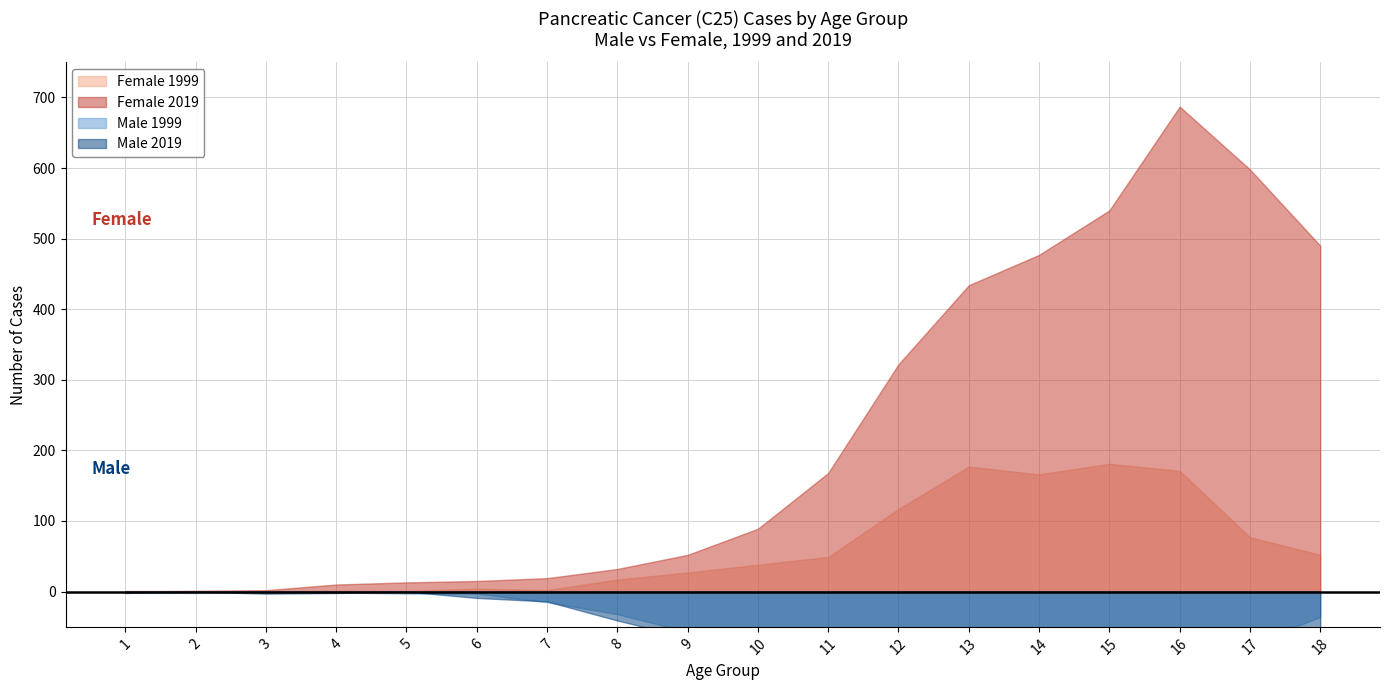

Where does the Female 2019 series first go above 89?

11